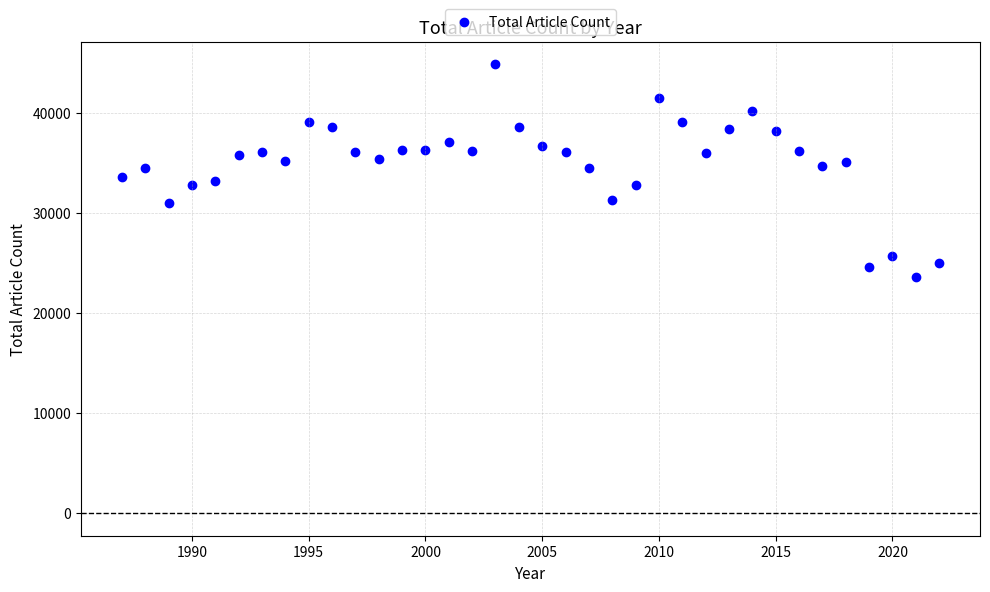

What is the range of X values (max minus min)?

35